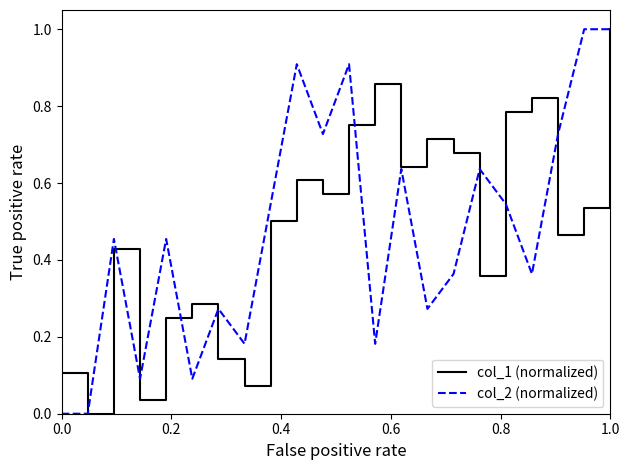

What is the highest value of the col_2 (normalized) series?

1.0